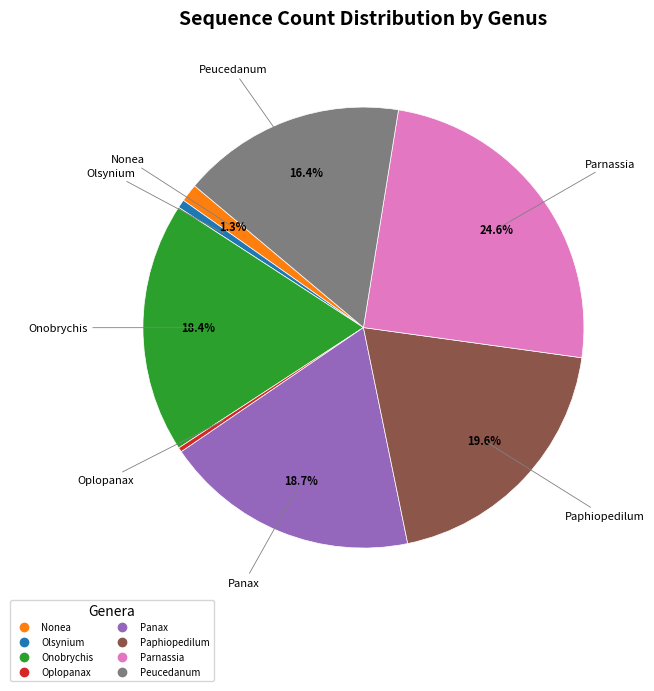

To the nearest percent, what is the average slice percentage?

12%